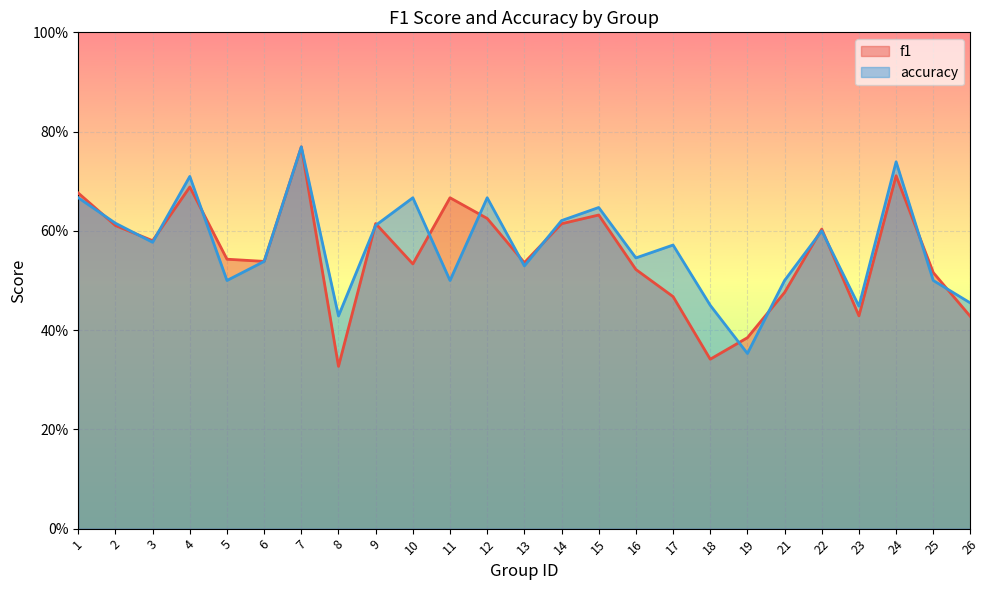

What is the value of the f1 point at the 14th from the left?

0.6